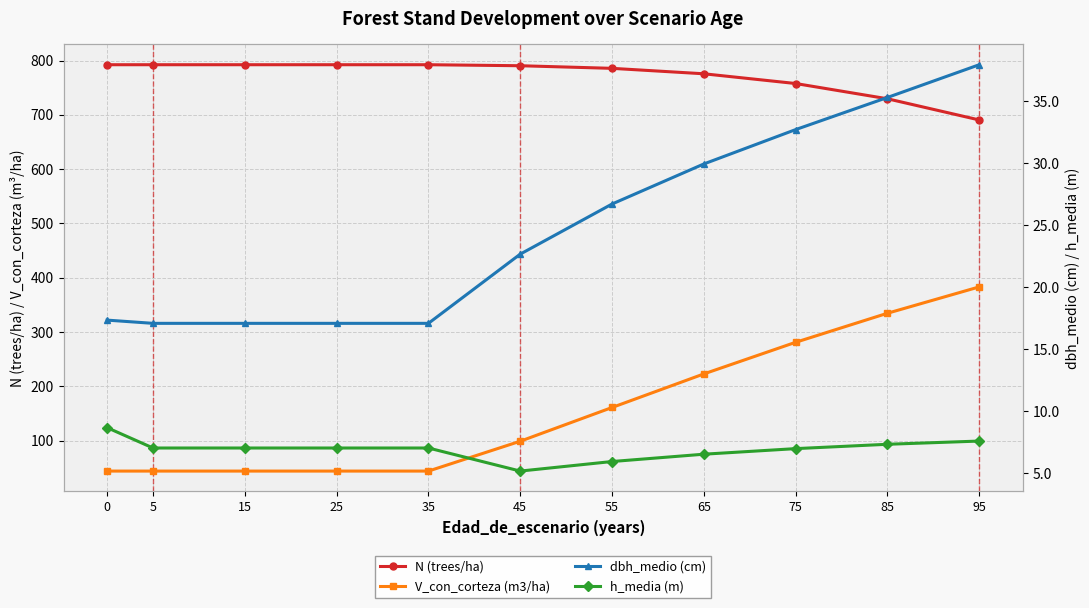

What is the average value of the dbh_medio (cm) series?

24.6